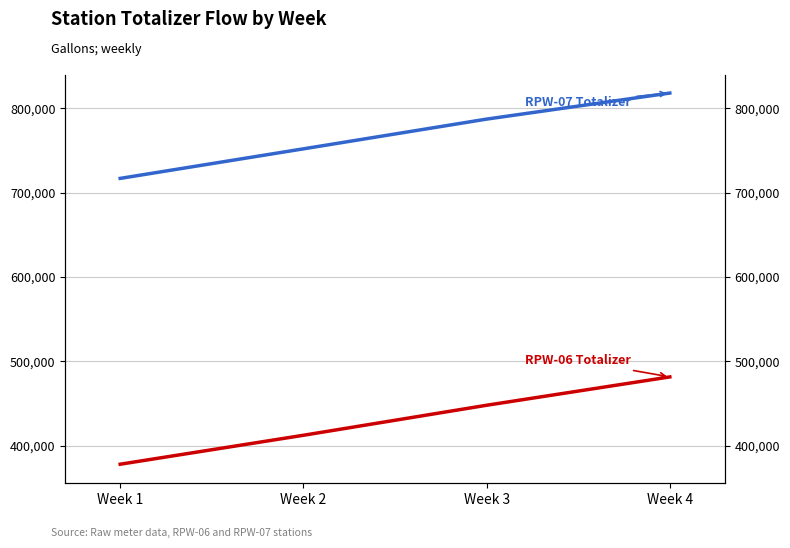

How many lines are shown in the chart?

2